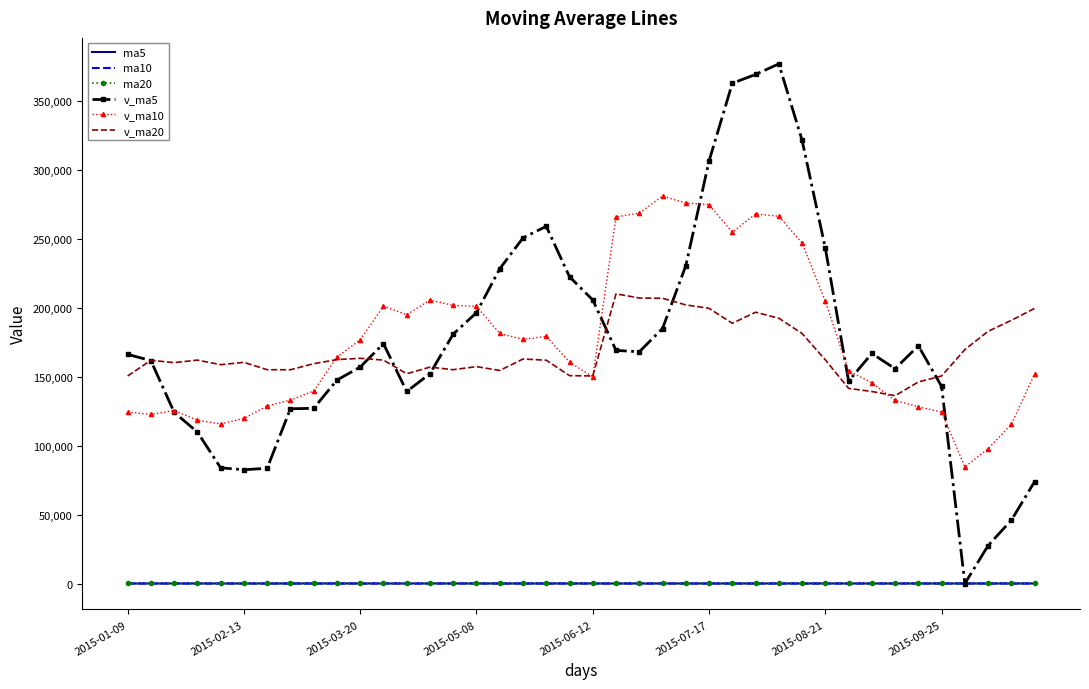

True or false: ma10 and v_ma10 cross at least once.

False